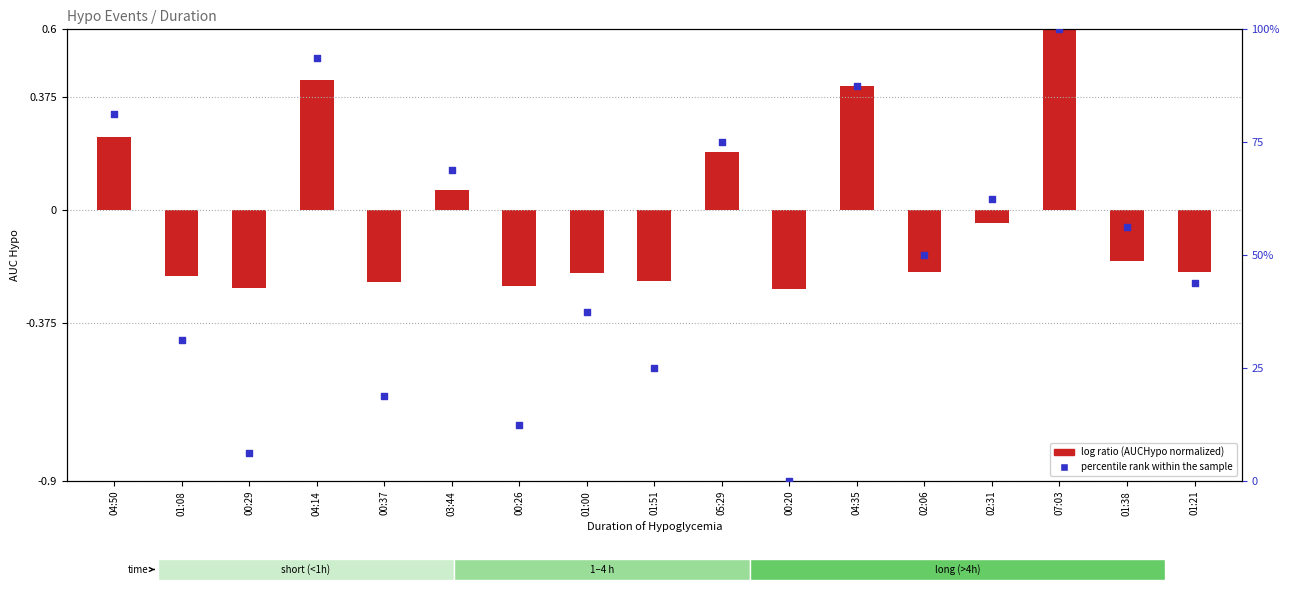

Which series contains the highest Y value?

percentile rank within the sample